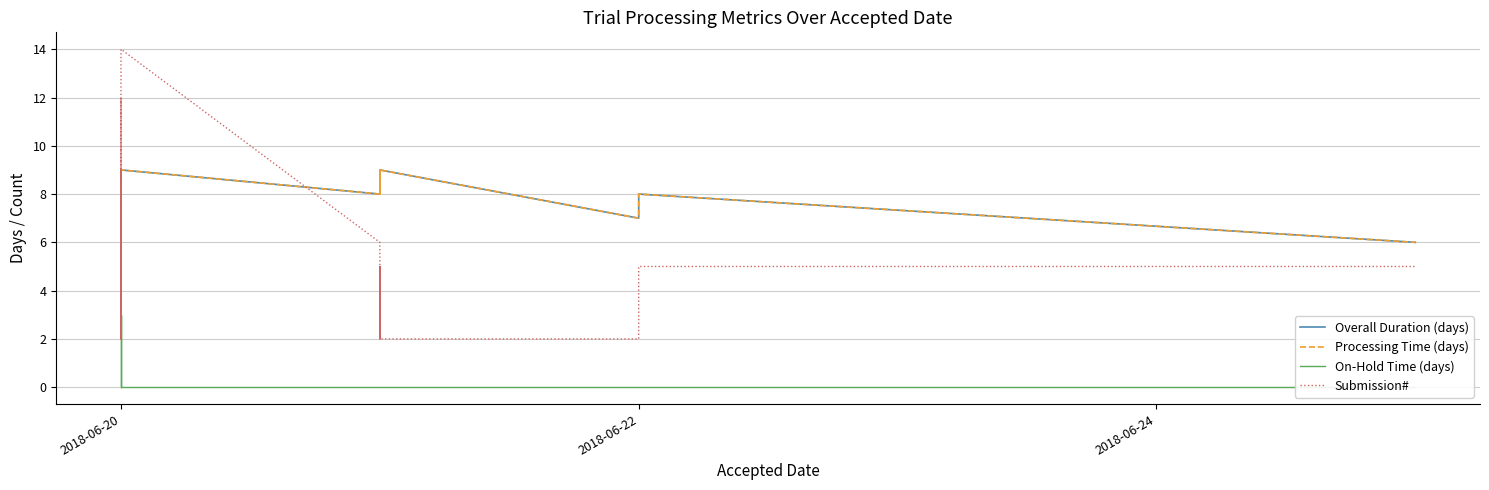

The value of Processing Time (days) at 13 is 14. True or false?

False